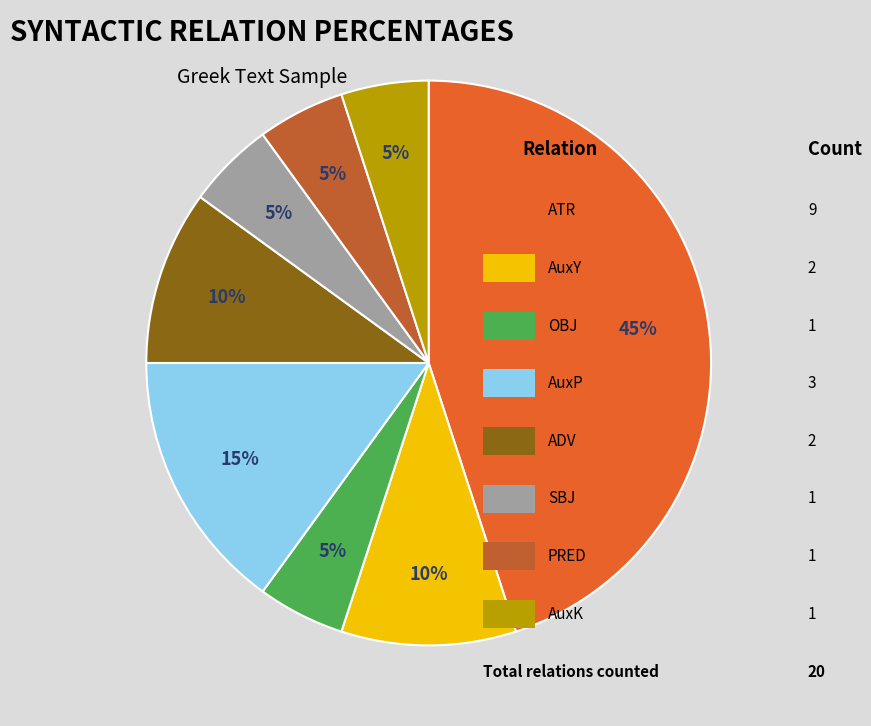

Does any single category account for the majority?

No